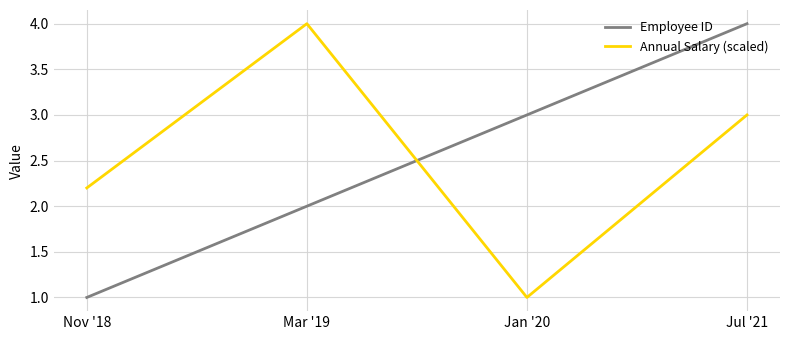

Is this an area chart (filled region under the line)?

No